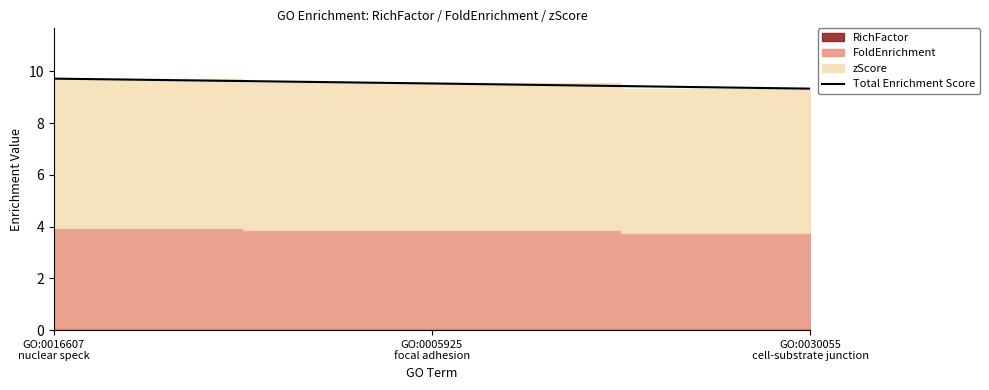

The value at GO:0016607
nuclear speck is 15.7. True or false?

False